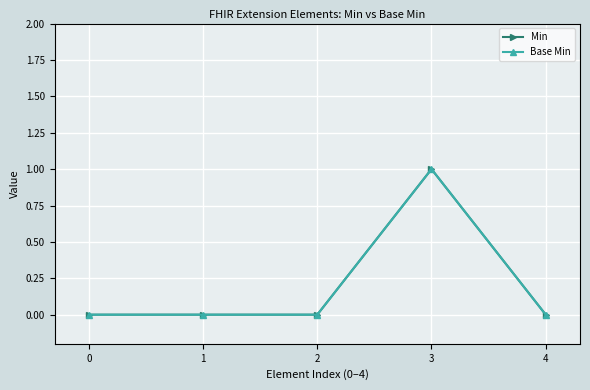

Between 4 and 0, which is larger?

4